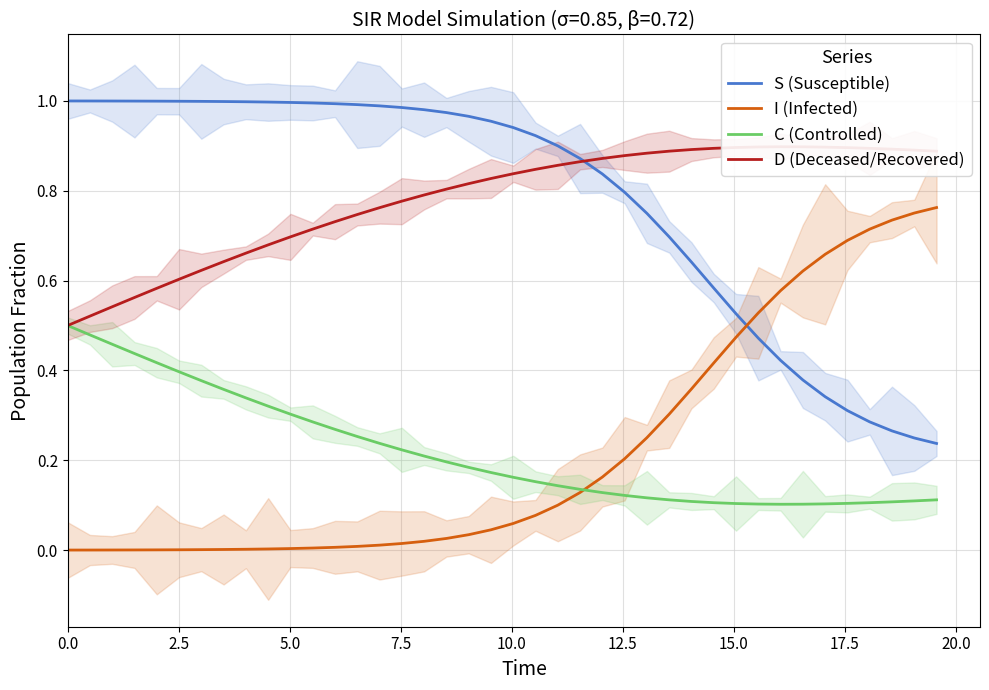

True or false: S (Susceptible) and I (Infected) intersect in this chart.

True